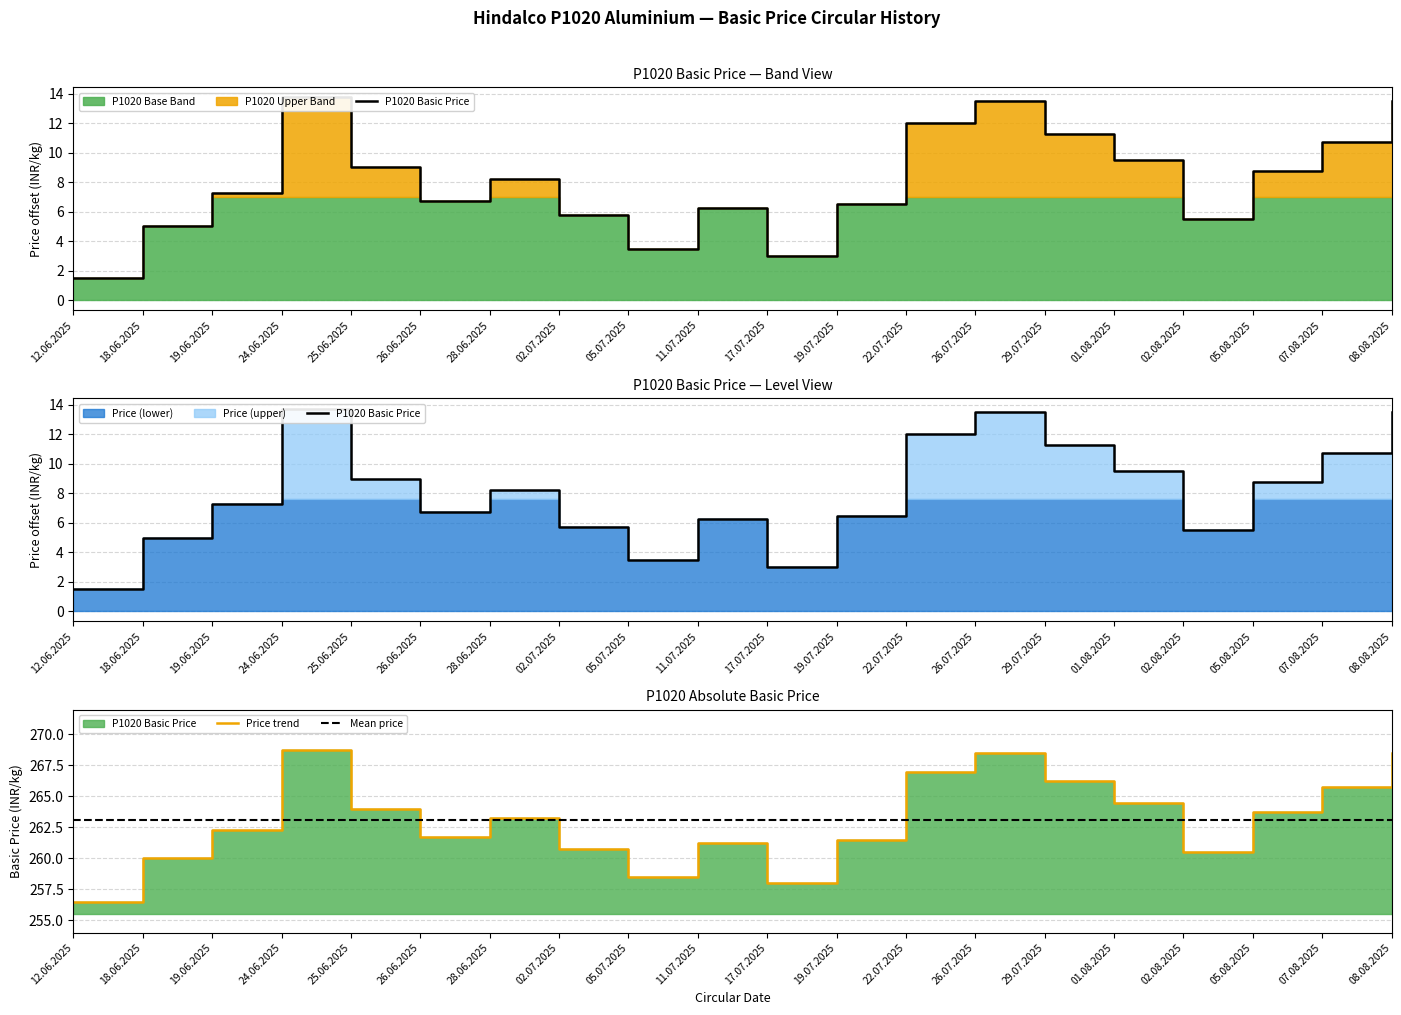

The value at 19.06.2025 is 7.2. True or false?

True